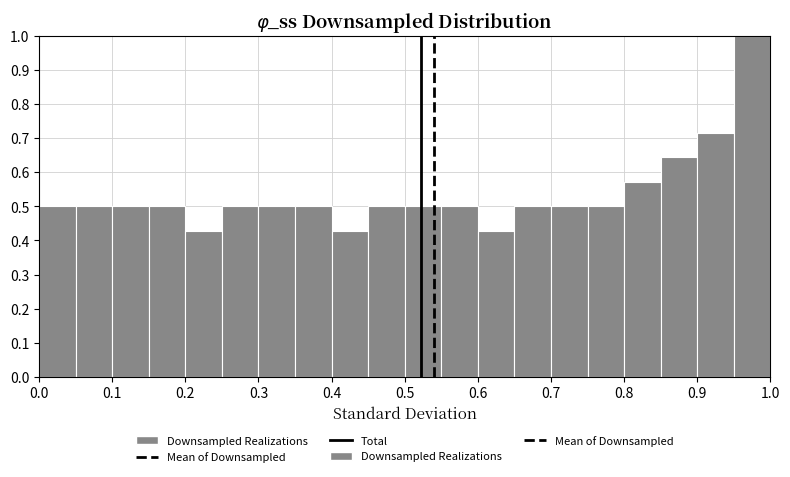

What is the height of the bar covering 0.30 to 0.35 on the x-axis? The values are not printed on the chart, so give them approximately, as read against the axis.

0.50